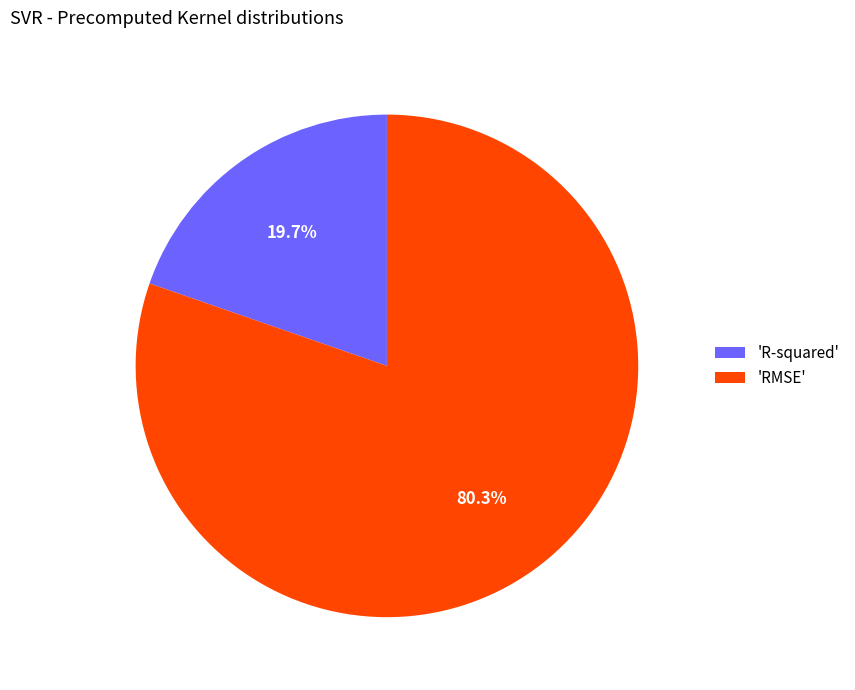

Rank the categories by value from lowest to highest.

'R-squared', 'RMSE'